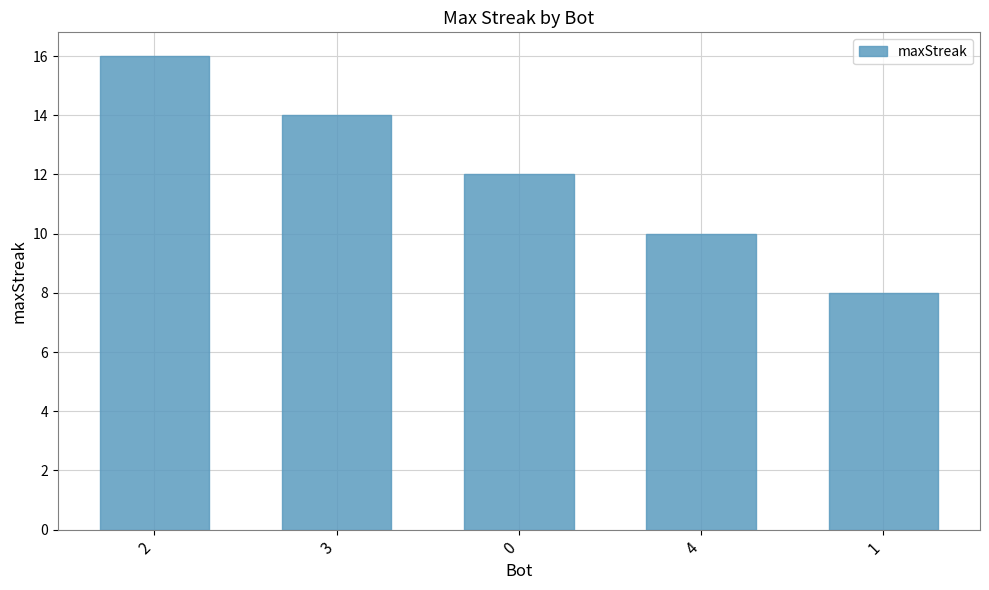

What is the minimum value shown in the chart?

8